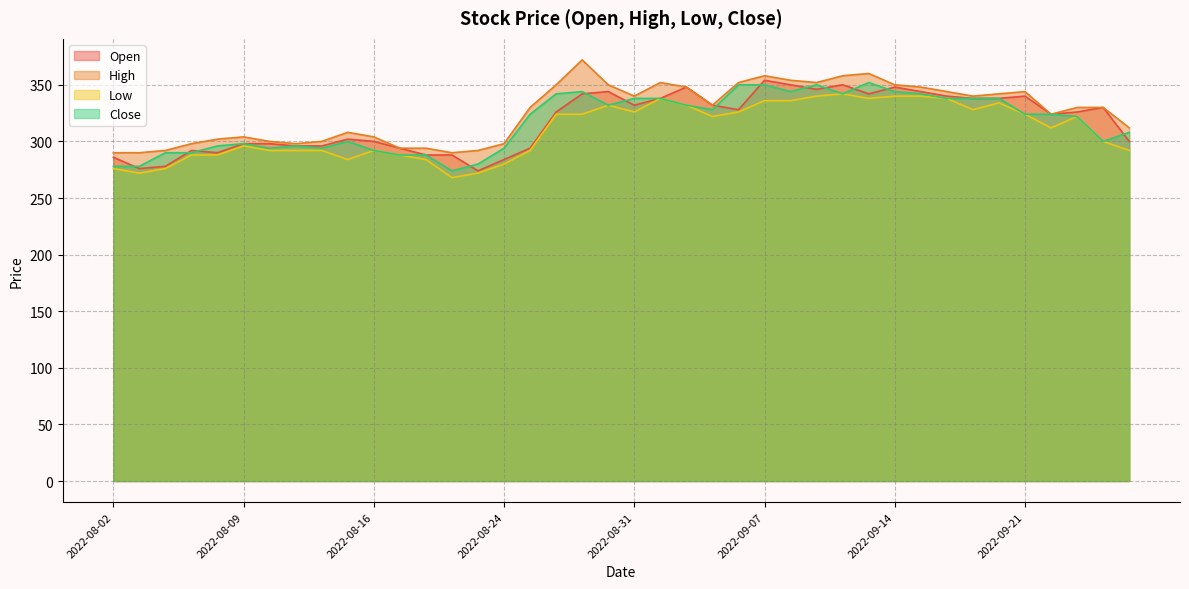

Is the value of High at 2022-09-12 greater than the value of Low at 2022-09-26?

Yes